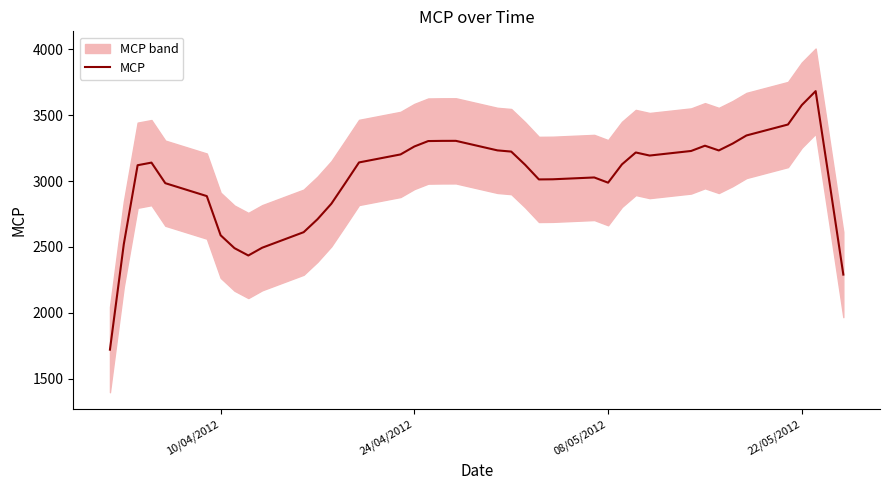

What is the highest value of the MCP series?

3683.0